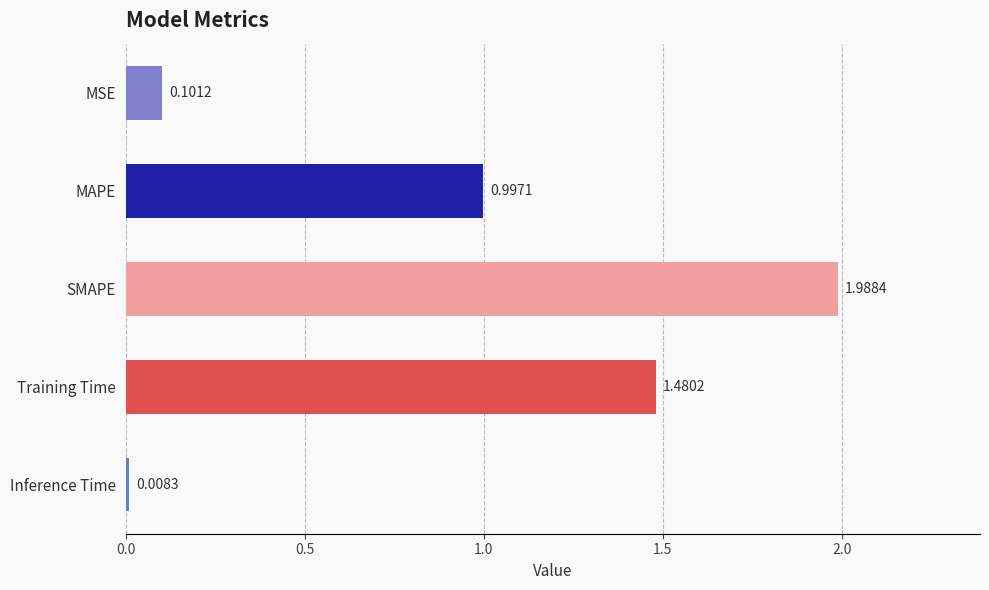

What is the sum of all values?

4.6